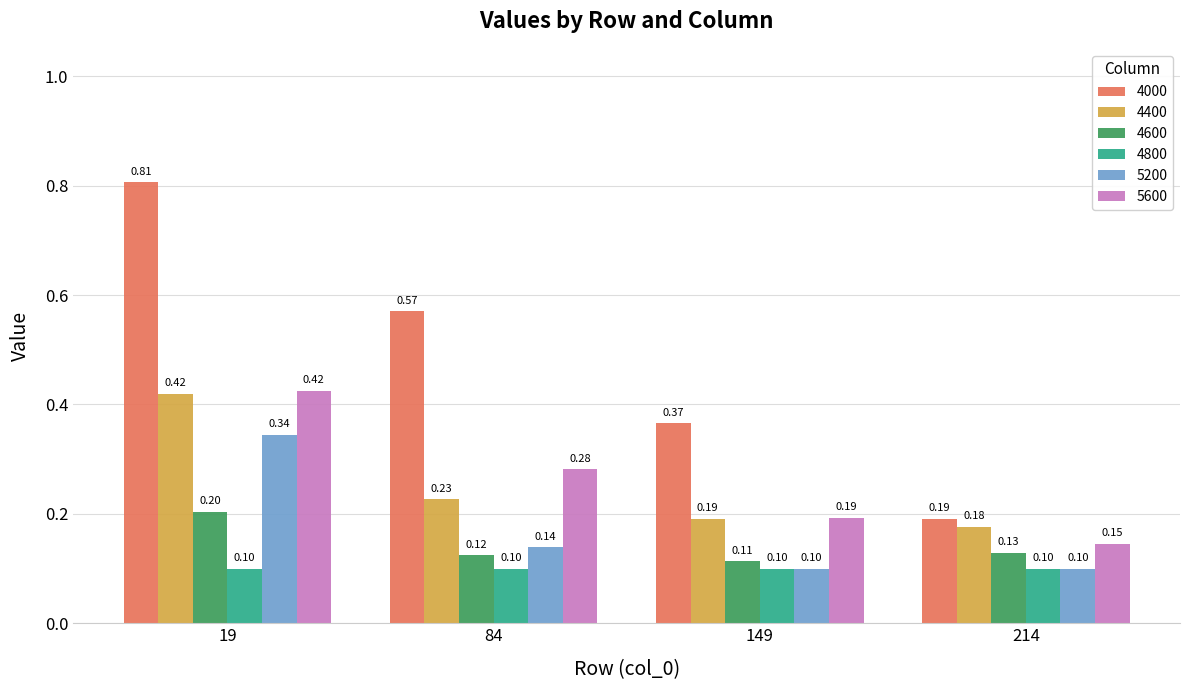

How many bars are there in total?

24